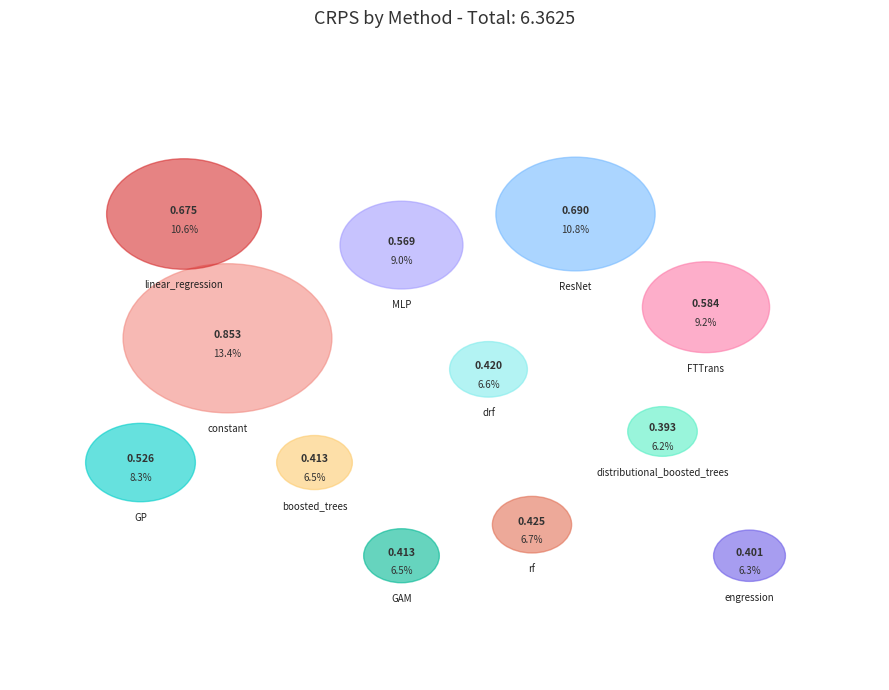

To the nearest percent, what is the average slice percentage?

8%